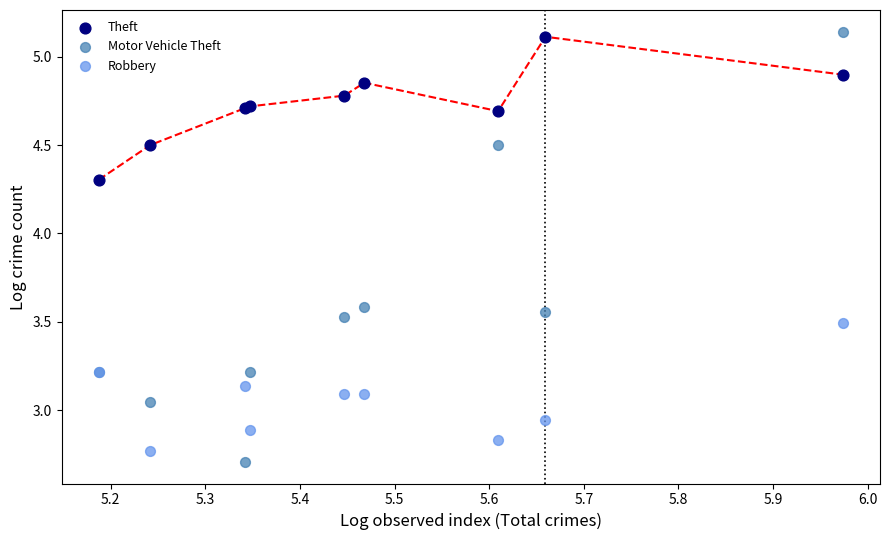

In the Theft series, what Y value is closest to 4?

4.3